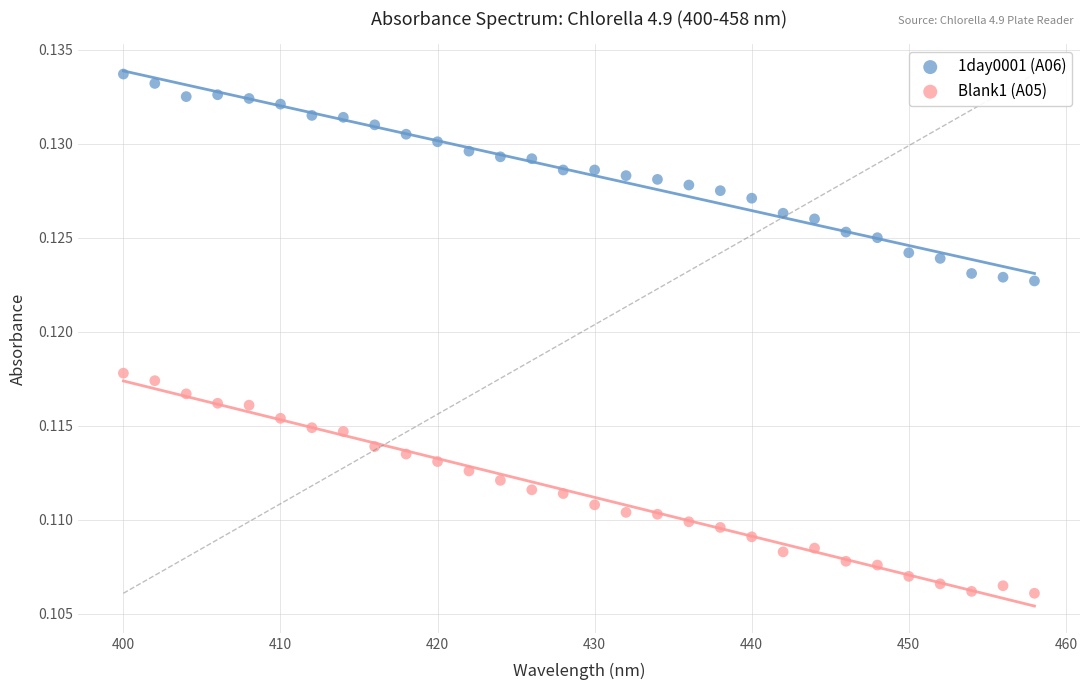

What is the X range (max minus min) for the scatter plot?

58.0